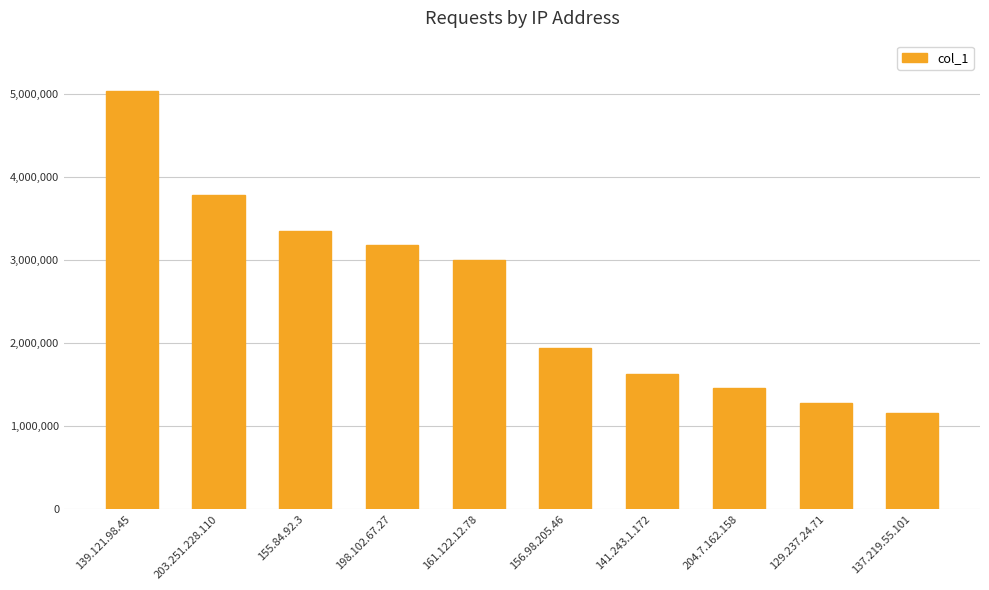

Are the bars grouped side by side (vs. stacked)?

No